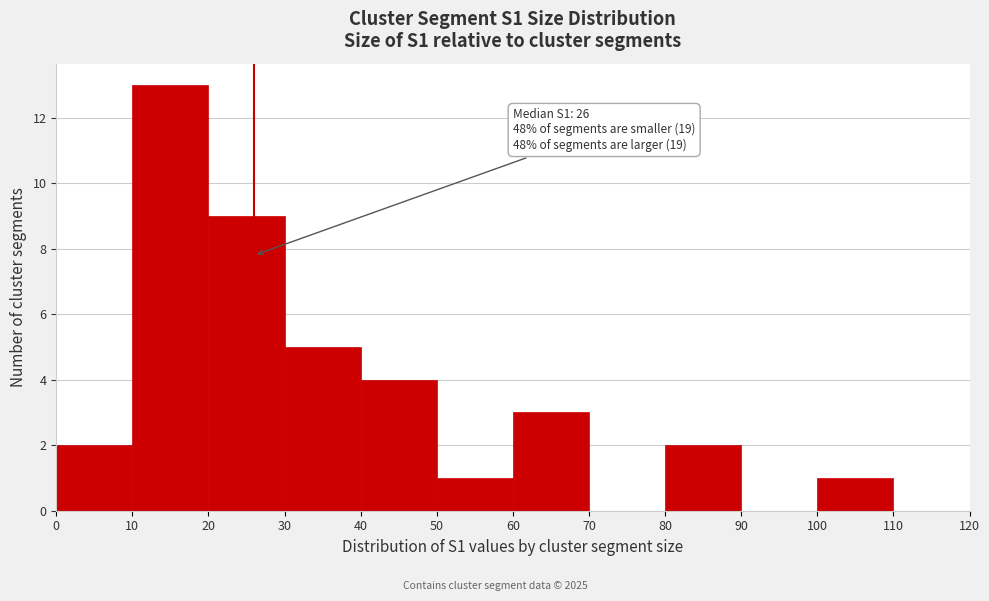

Which range on the x-axis has the tallest bar?

10 to 20